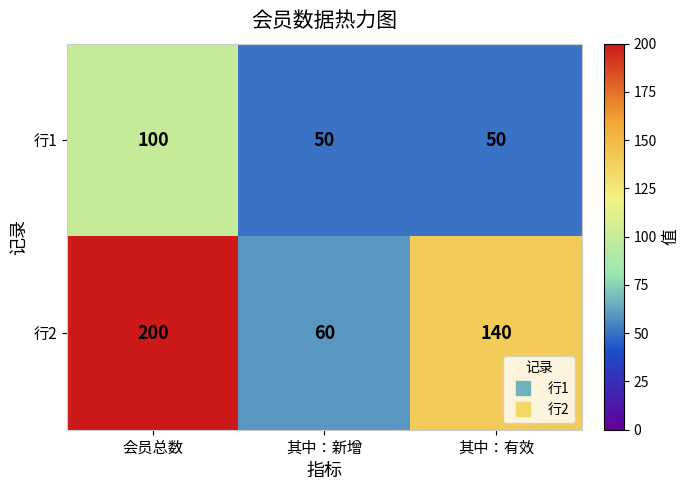

Which series has the largest total across all categories?

行2